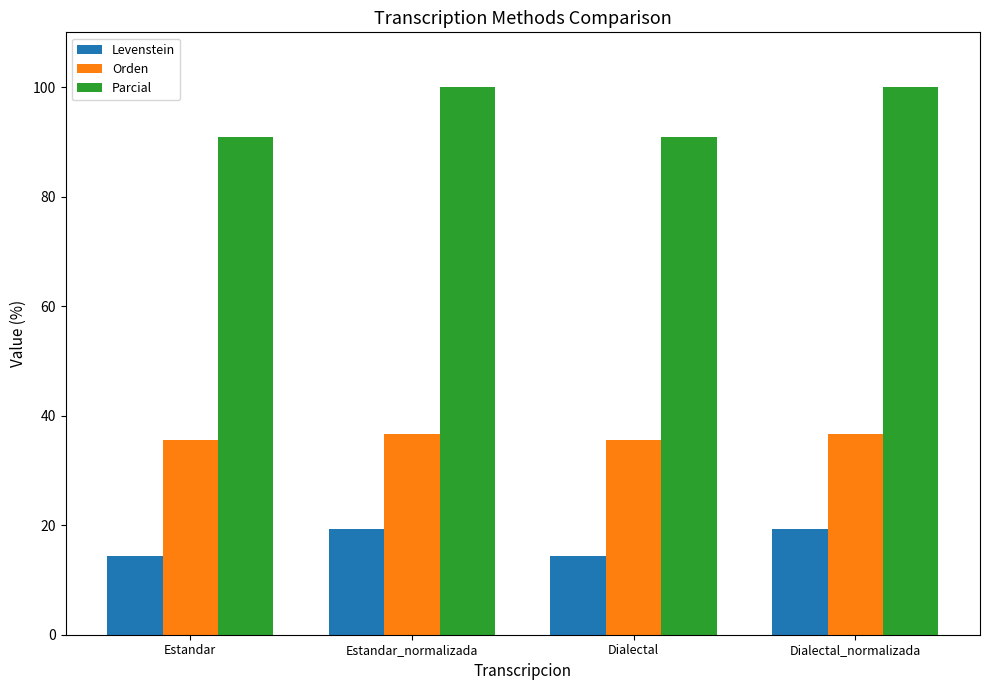

How many bars are there in each group?

3